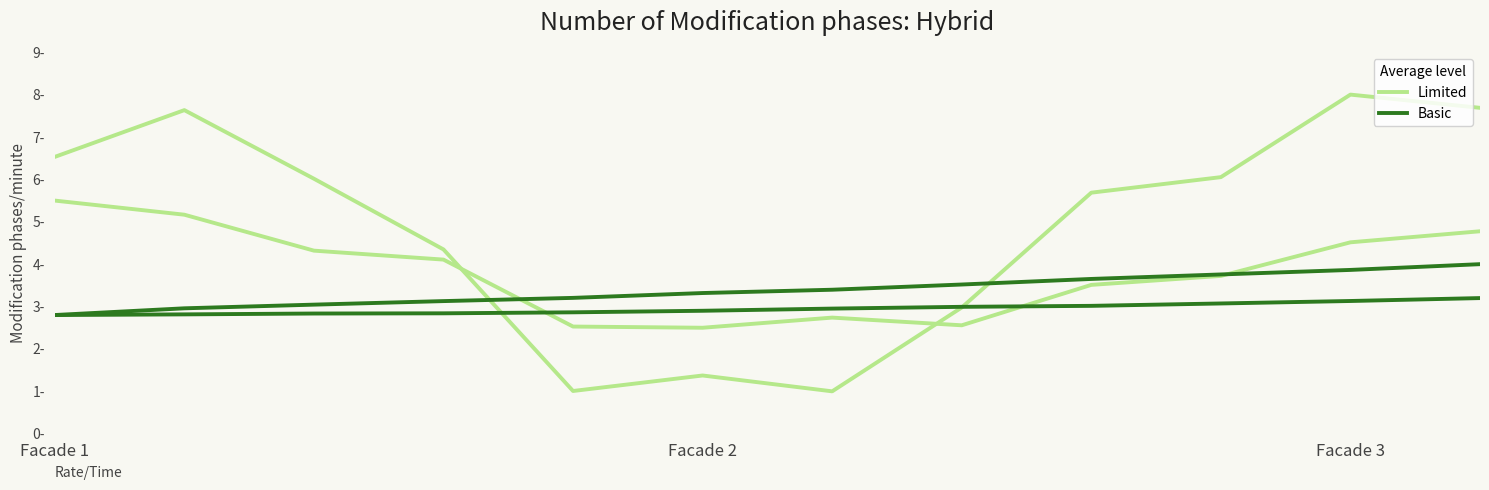

Is the value of Limited at 5 greater than the value of Basic at 8?

No